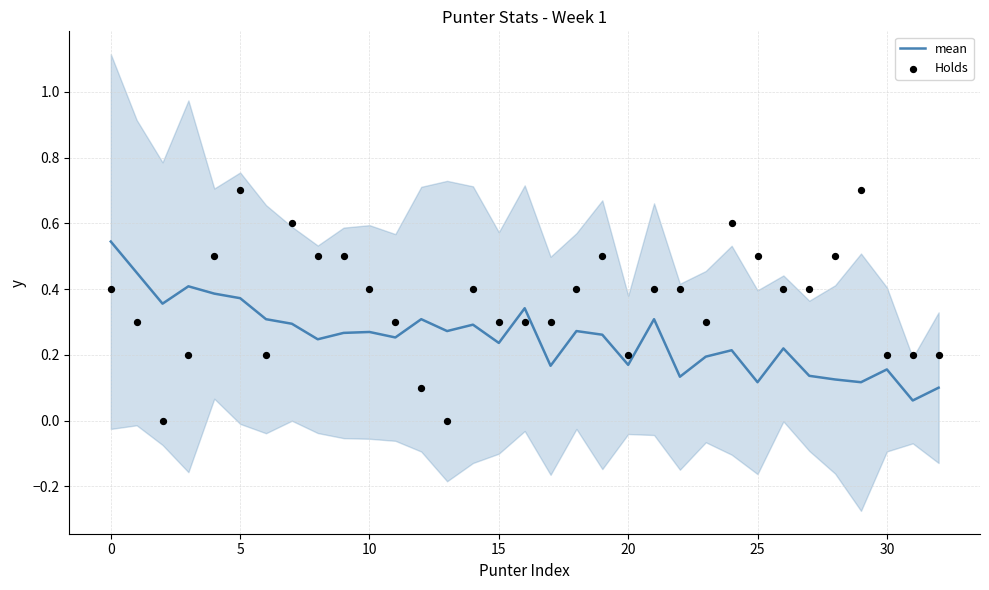

Which series has the largest Y range (max minus min)?

Holds